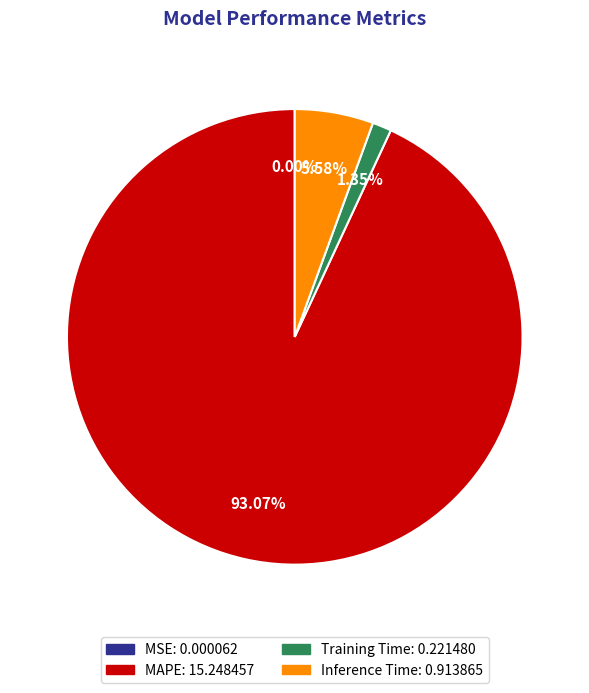

Is it true that Training Time is 9% of the pie?

False